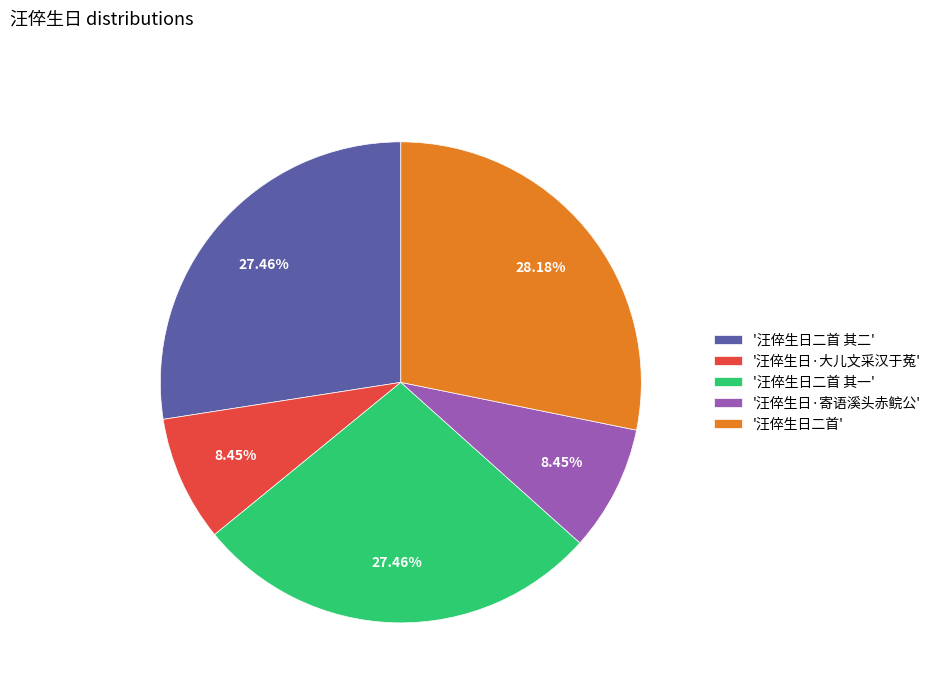

What is the largest slice in the pie chart?

'汪倅生日二首'